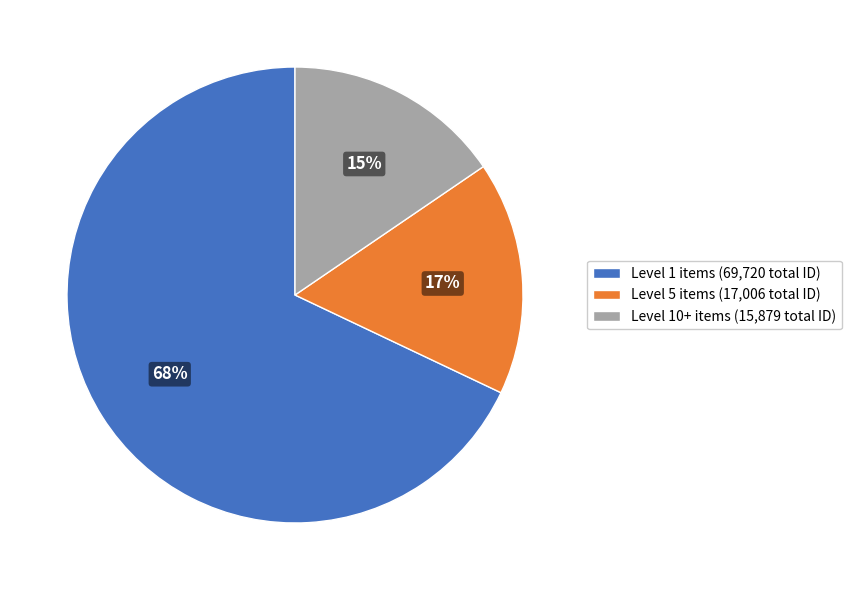

To the nearest percent, what is the average slice percentage?

33%